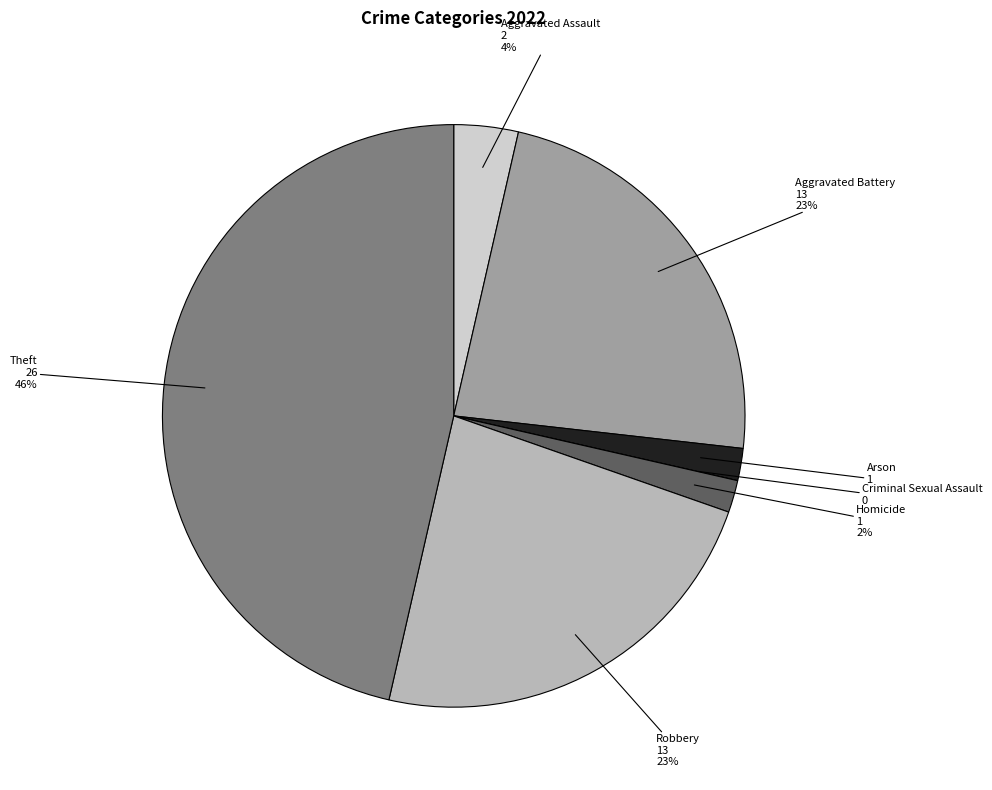

To the nearest percent, what portion does Arson represent?

2%